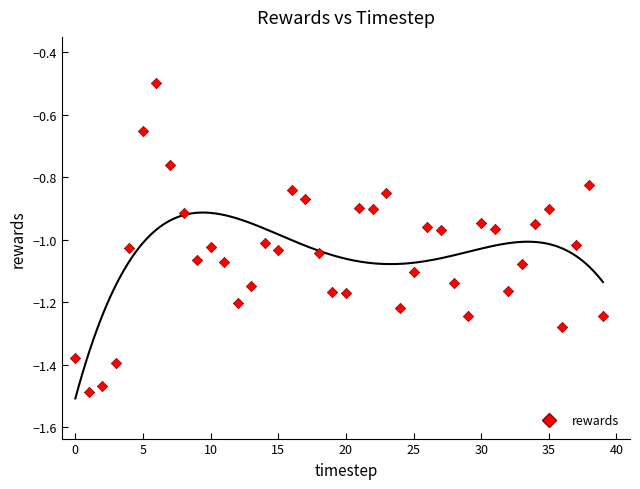

What Y value in the scatter plot is closest to 0?

-0.5